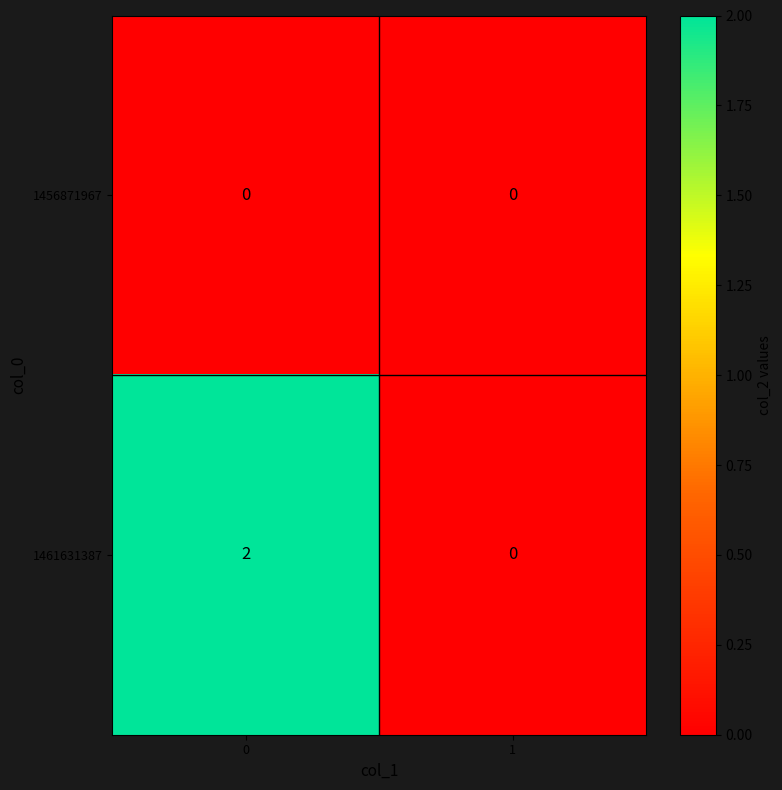

How many data points does each series have?

2